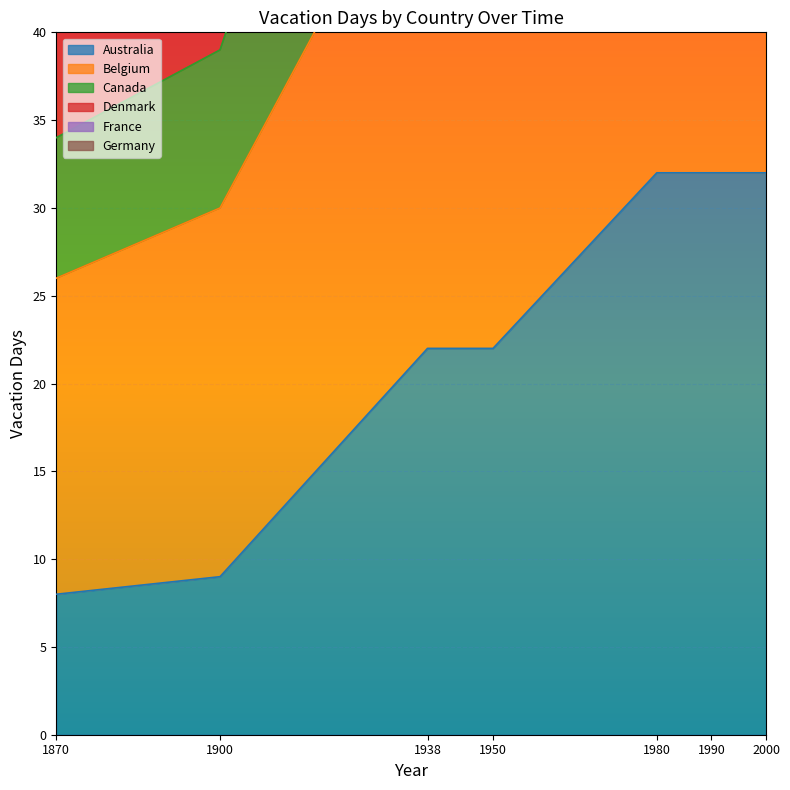

What is the difference between the maximum and minimum values in the Australia series?

24